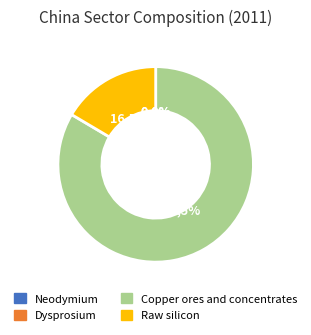

Is it true that Dysprosium is 1% of the pie?

False